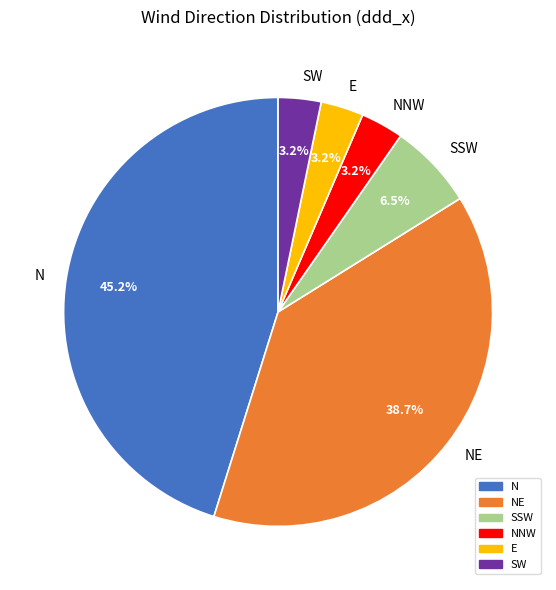

Which slice is the largest?

N